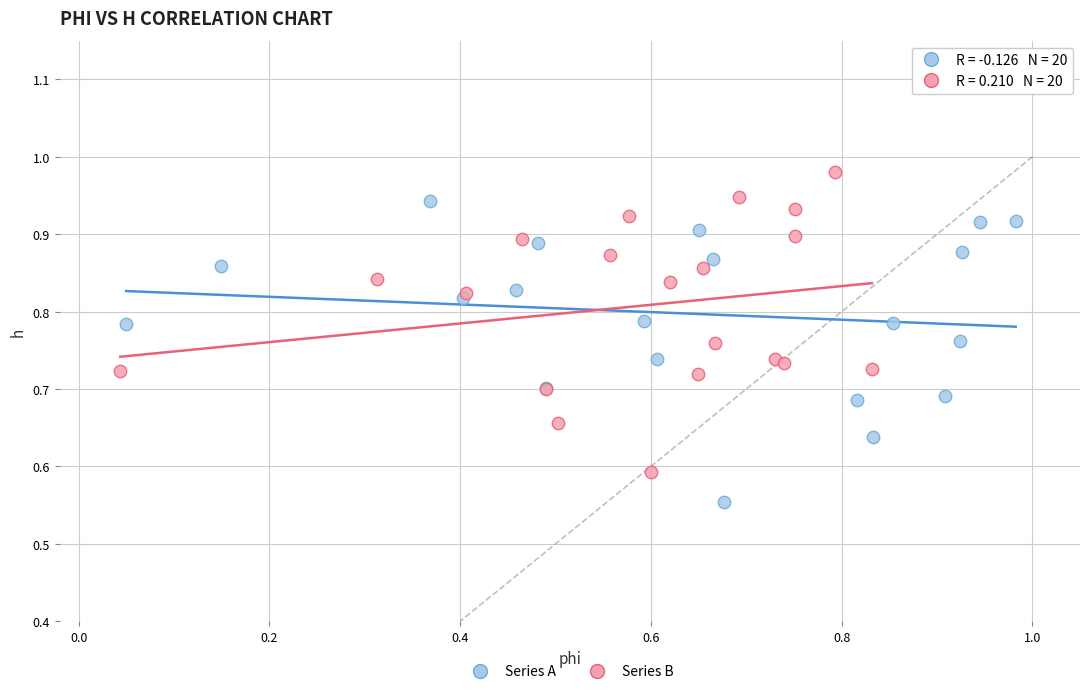

What are all the series names shown in the legend?

Series A, Series B